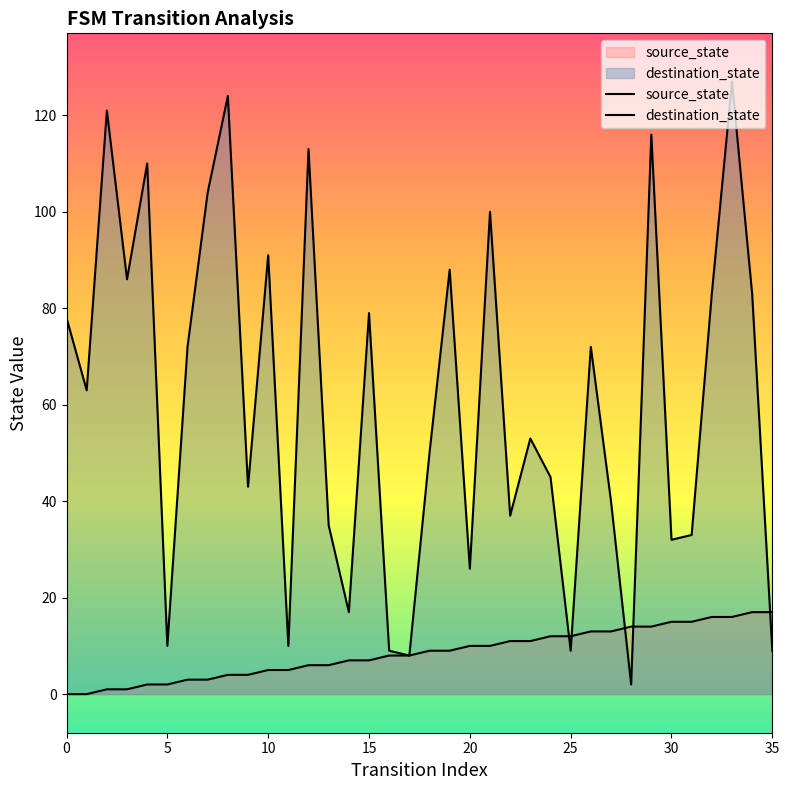

Is the value of source_state at 26 greater than the value of destination_state at 28?

Yes